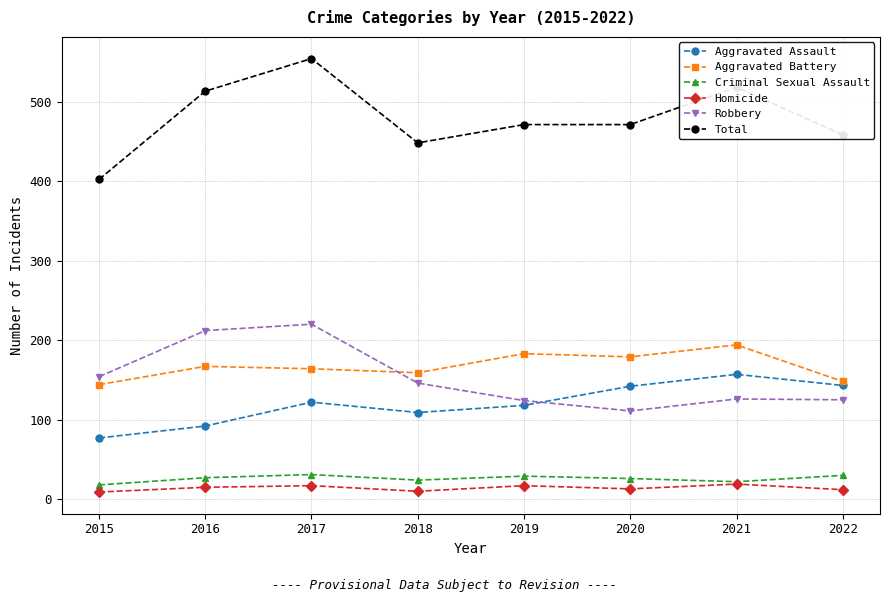

What is the value of the Homicide point at the 1st from the left?

9